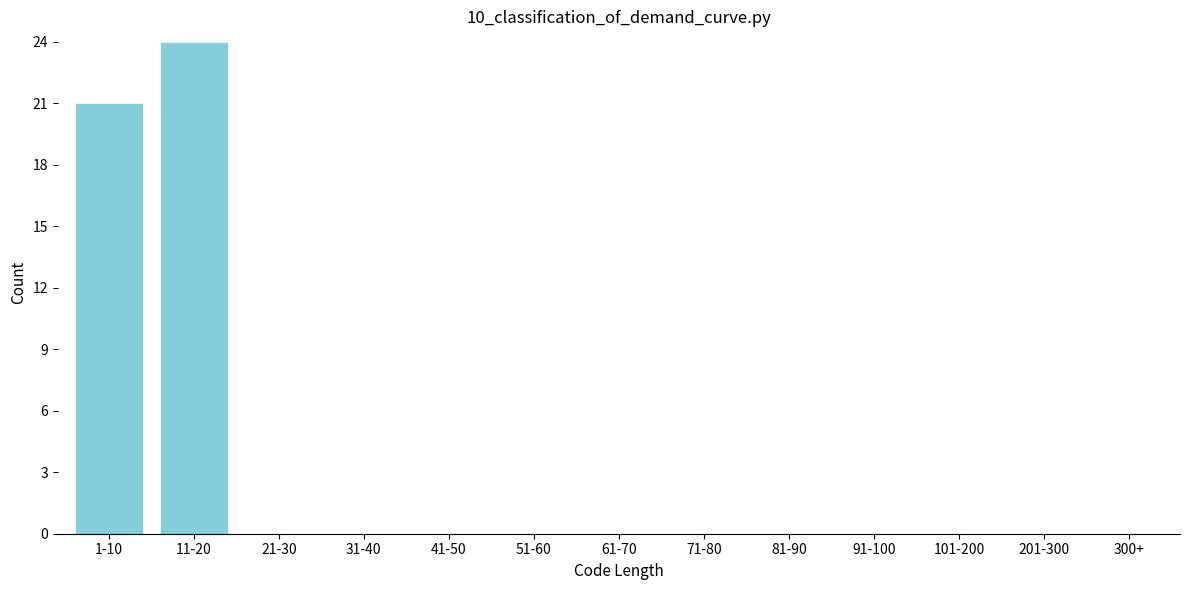

Reading left to right, extract all data points from this chart.

1-10=21	11-20=24	21-30=0	31-40=0	41-50=0	51-60=0	61-70=0	71-80=0	81-90=0	91-100=0	101-200=0	201-300=0